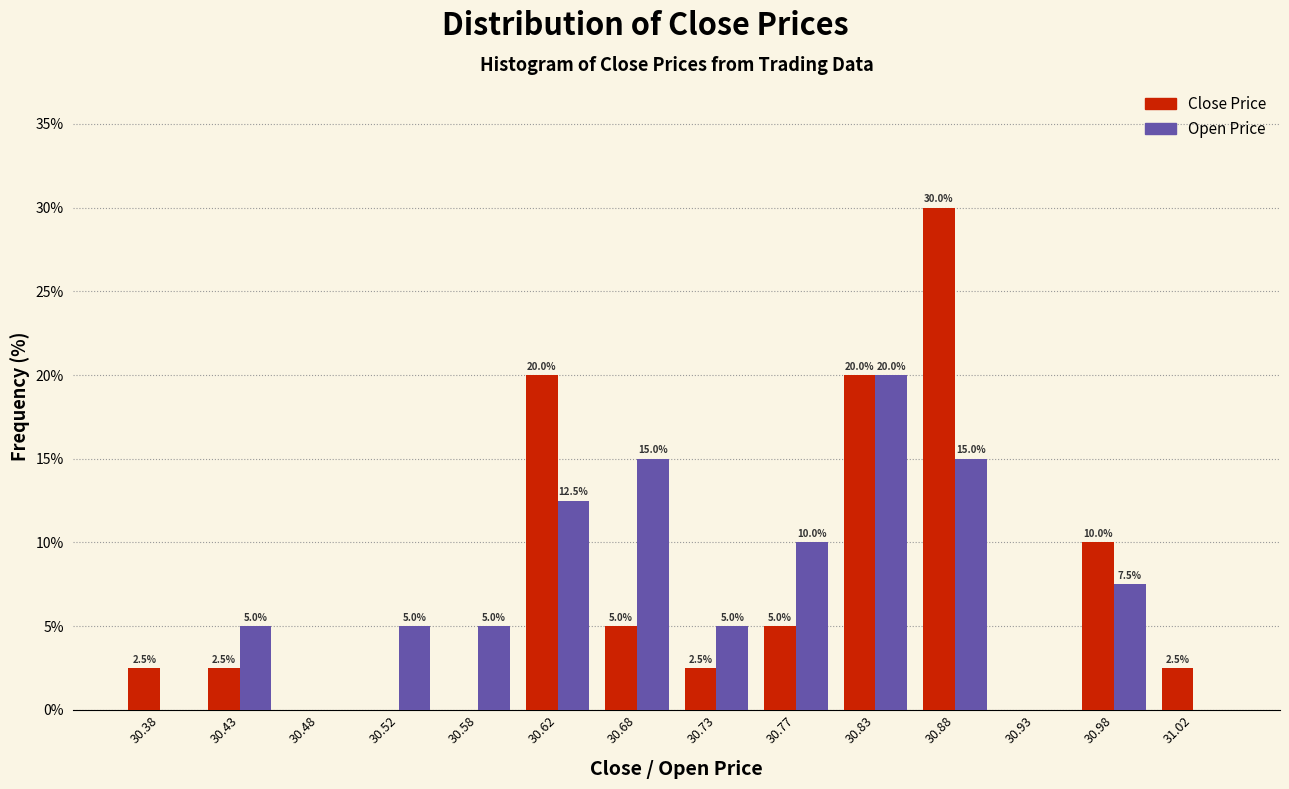

In the Close Price series, which range on the x-axis has the tallest bar?

30.85 to 30.90